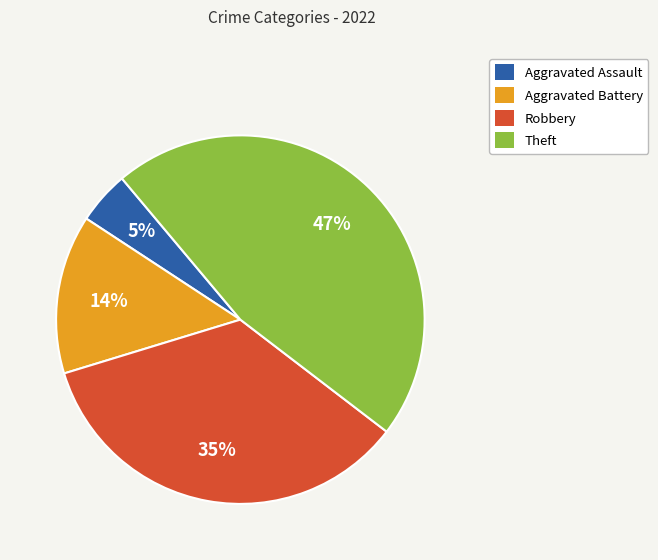

To the nearest percent, what is the average slice percentage?

25%